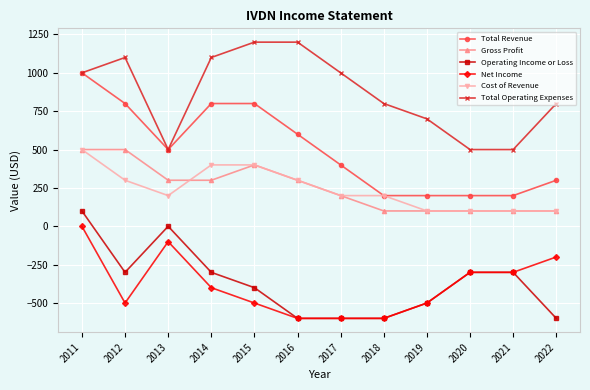

True or false: Gross Profit and Total Revenue intersect in this chart.

False